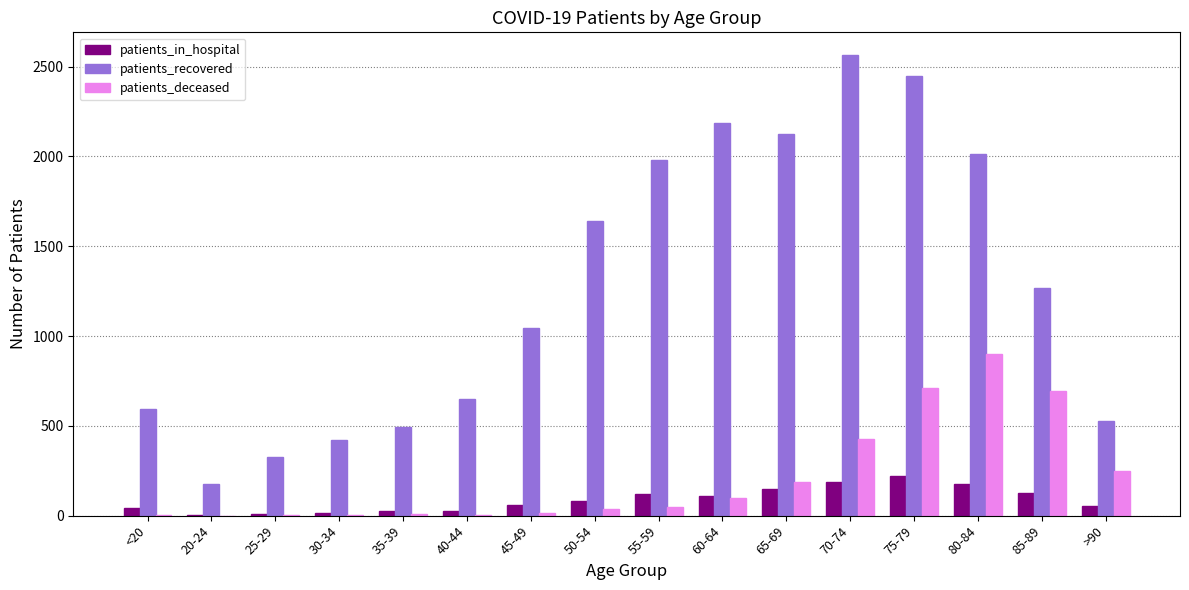

The value of patients_recovered at 85-89 is 1266. True or false?

True